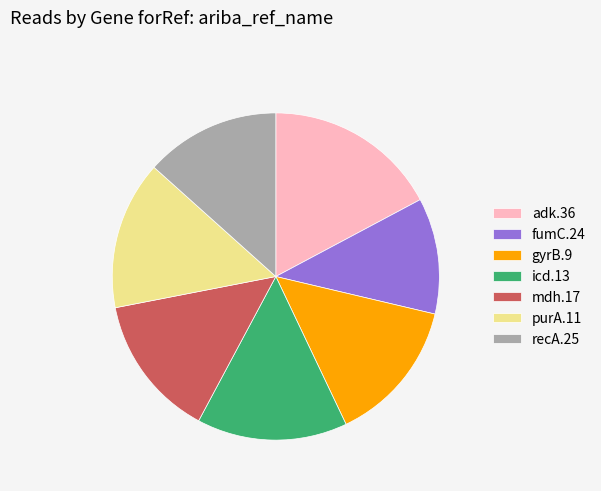

Is it true that adk.36 is 6% of the pie?

False